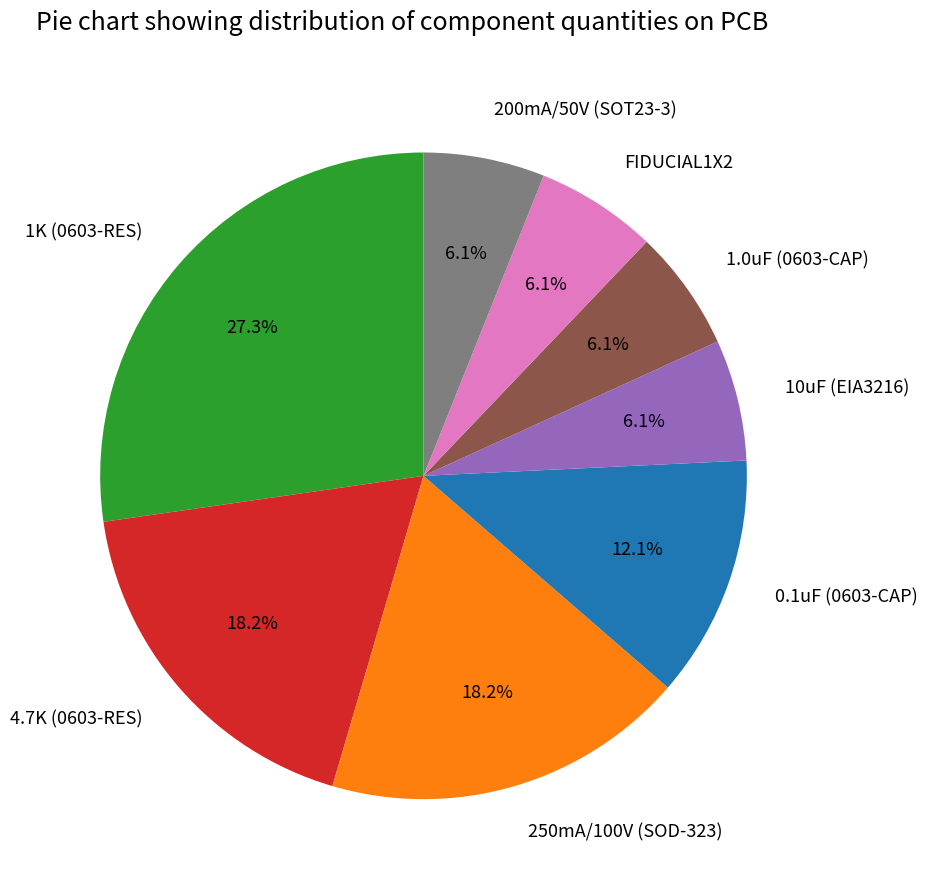

What percentage is the 1.0uF (0603-CAP) slice, to the nearest percent?

6%